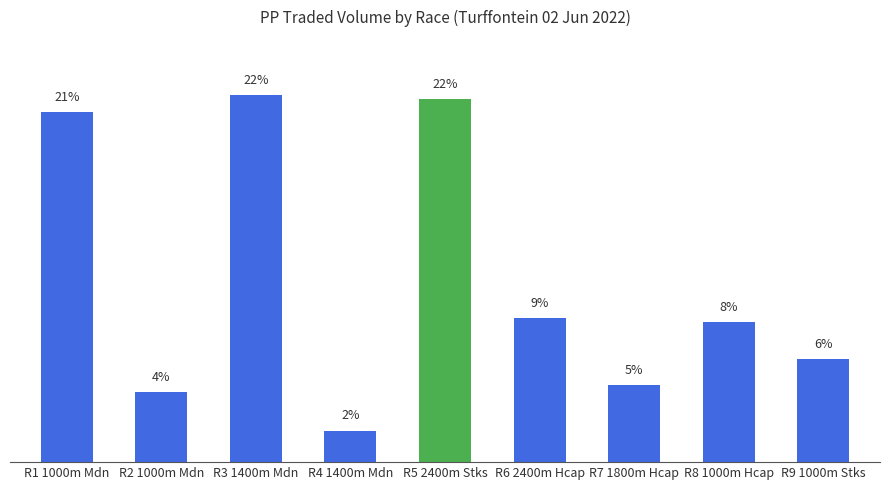

Are the bars horizontal?

No